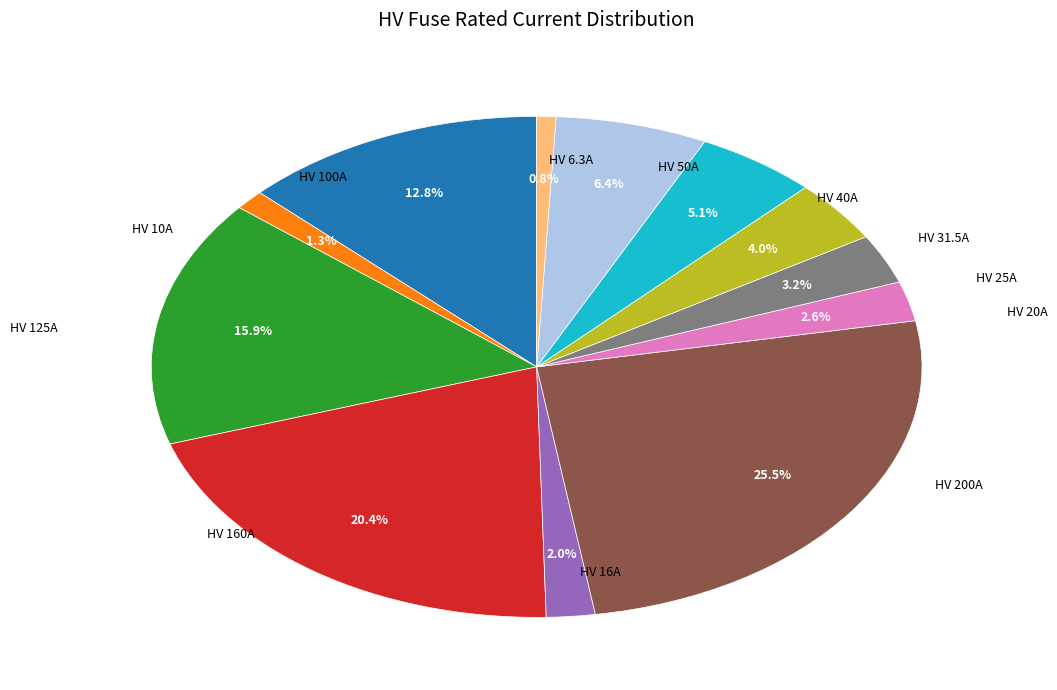

Is there a majority slice in this chart?

No